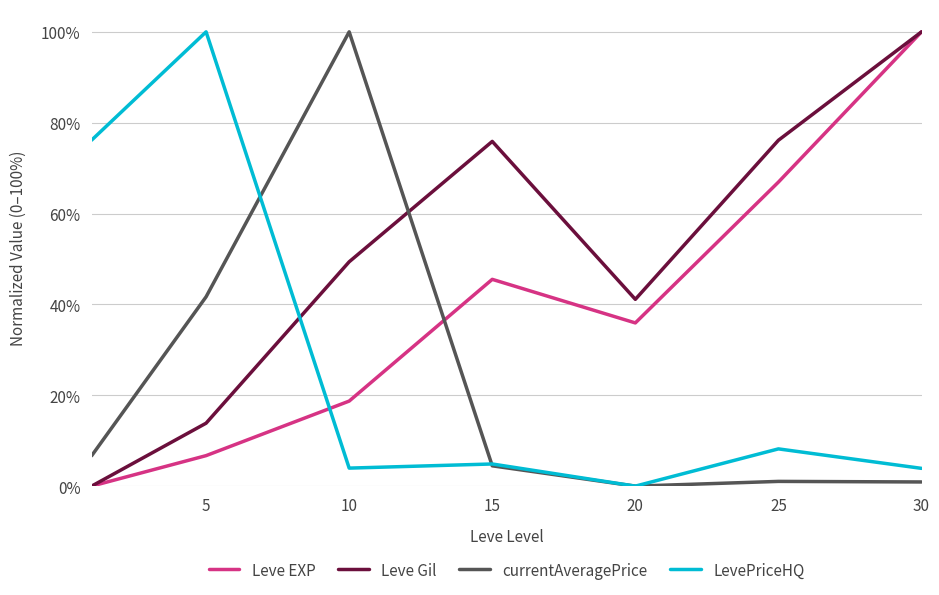

How many interior local valleys does the Leve EXP series have?

1